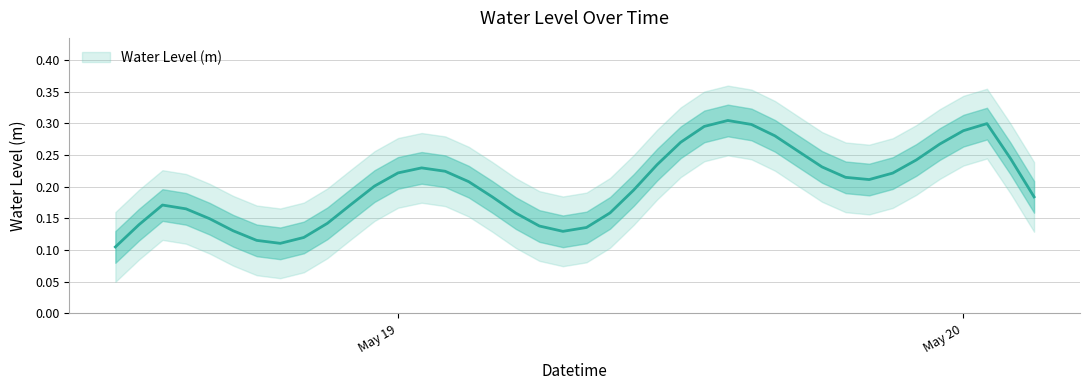

Read the value at 2023-05-18 20:00:00.

0.1